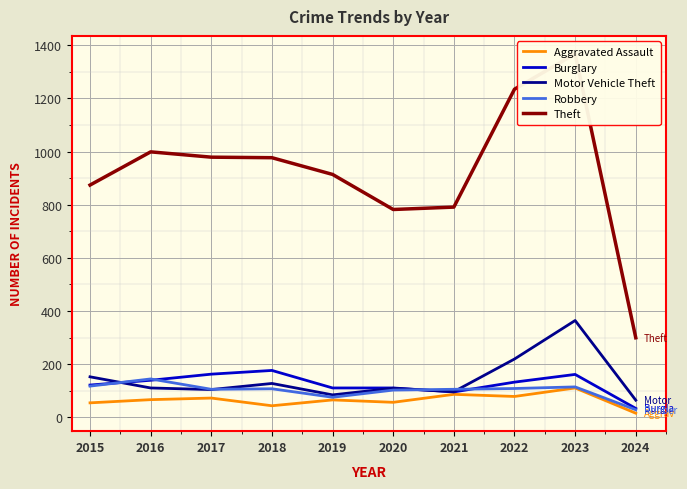

Between 2019 and 2022, which series saw the biggest shift?

Theft